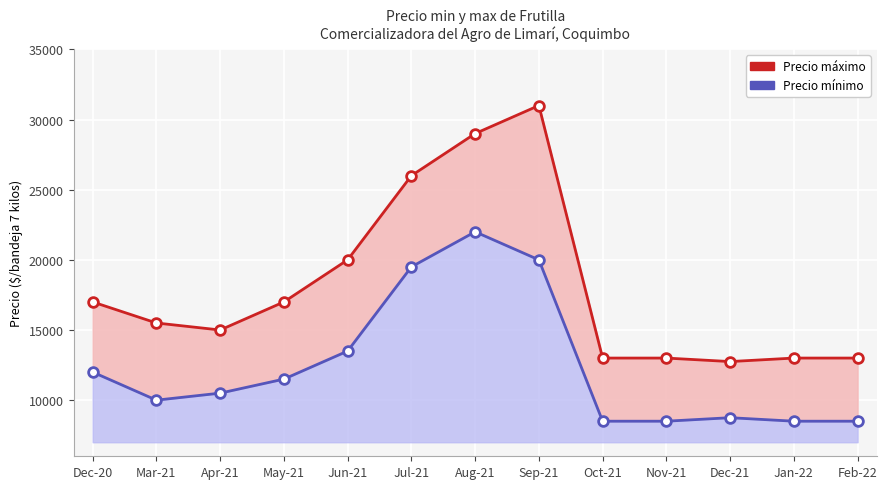

At which label does Precio máximo reach its minimum?

Dec-21